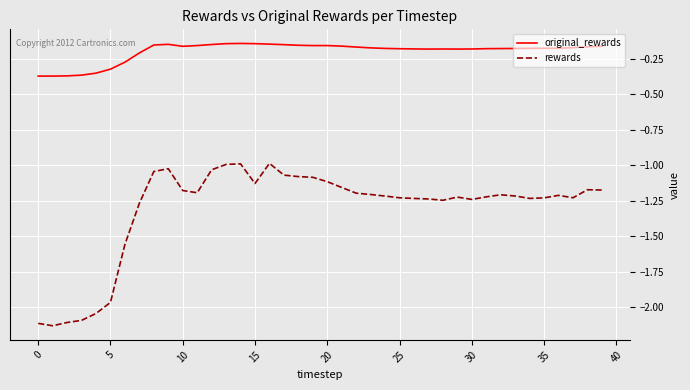

Rank the series by their average value, from highest to lowest.

original_rewards, rewards